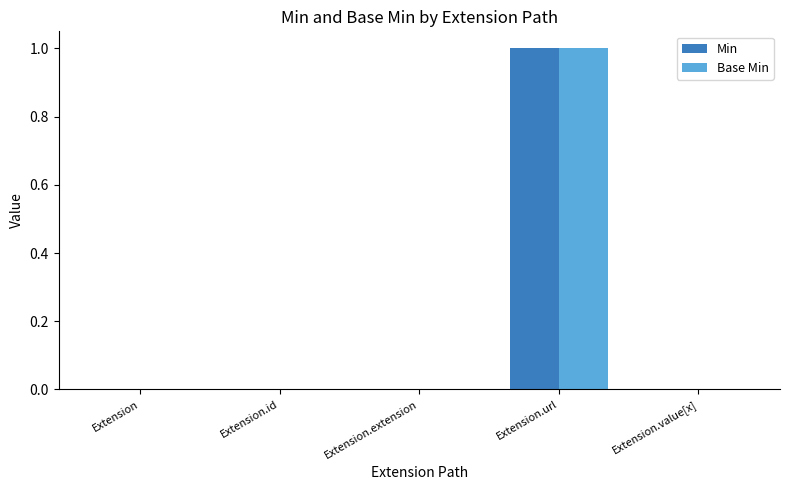

The Base Min series shows -1 at Extension.id. True or false?

False